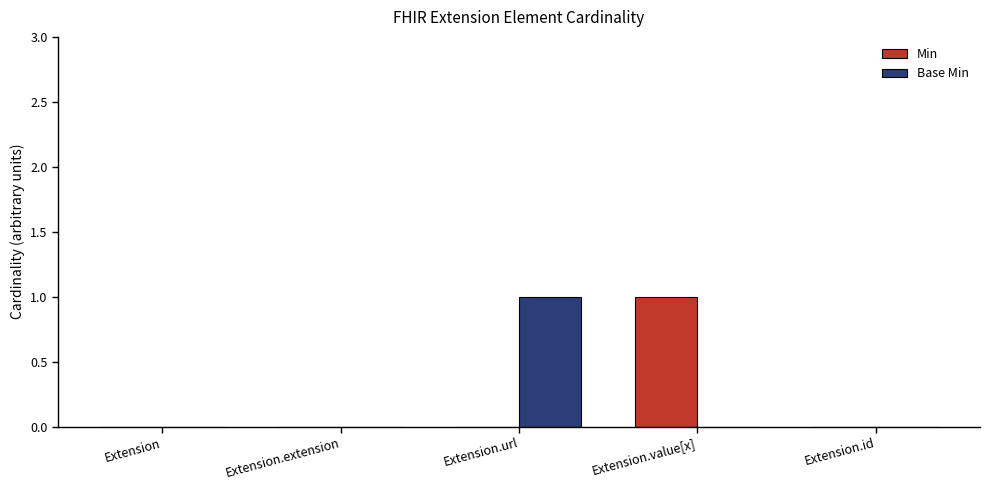

Is the value of Base Min at Extension.url greater than the value of Min at Extension.extension?

Yes